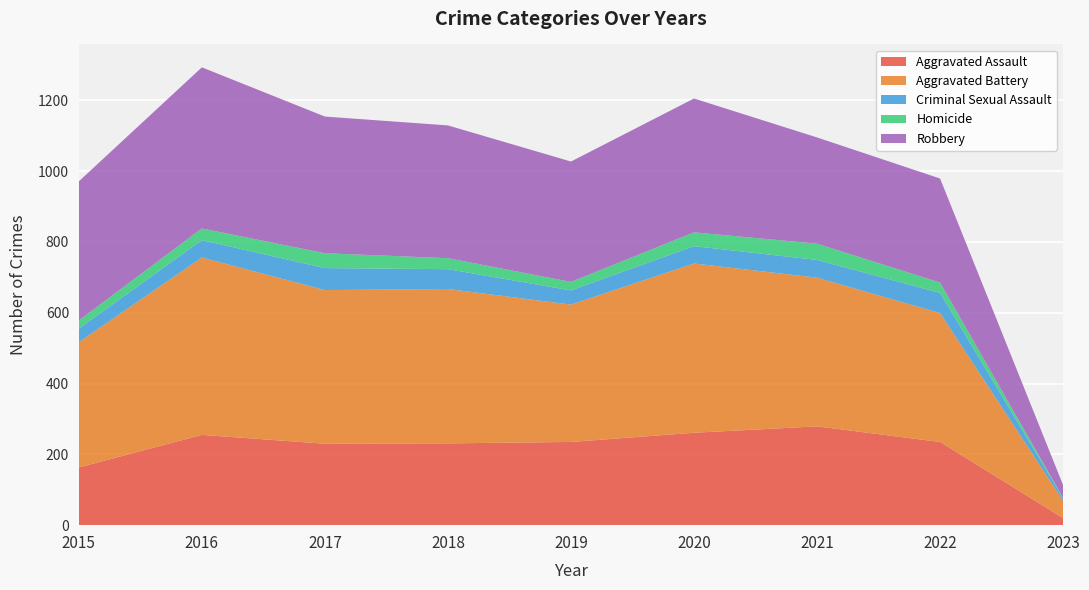

Reading left to right, transcribe all the data shown in this chart.

Aggravated Assault: 163	255	230	231	235	261	279	235	20
Aggravated Battery: 354	501	434	436	388	478	420	364	49
Criminal Sexual Assault: 38	49	62	56	40	49	50	57	7
Homicide: 23	33	42	31	24	39	46	29	1
Robbery: 393	455	386	375	340	378	300	294	36